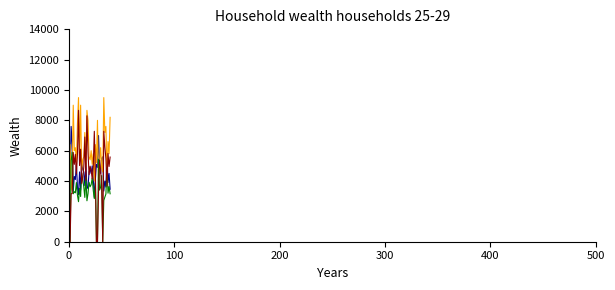

What is the maximum value shown in the chart?

9500